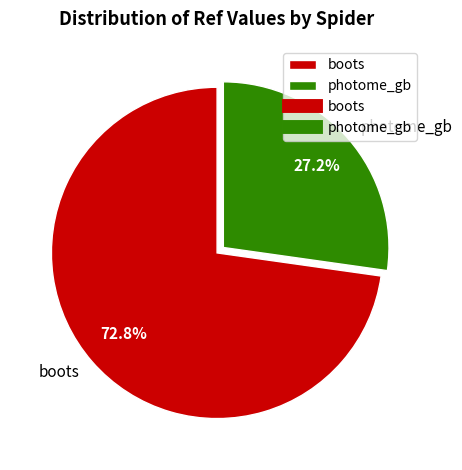

To the nearest percent, what portion does boots represent?

73%